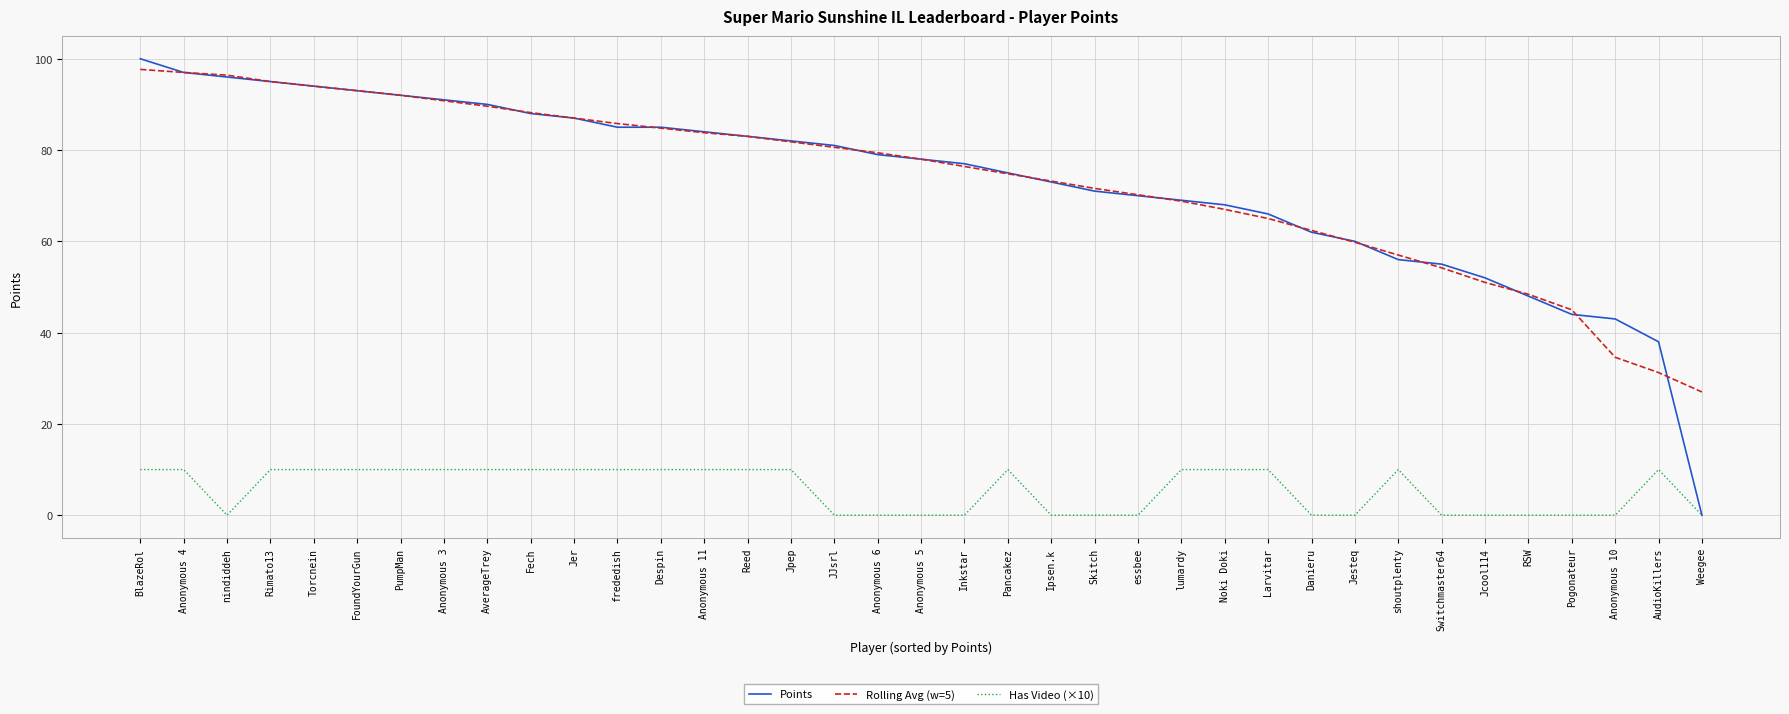

True or false: Rolling Avg (w=5) has a value of 29.0 at Fech.

False